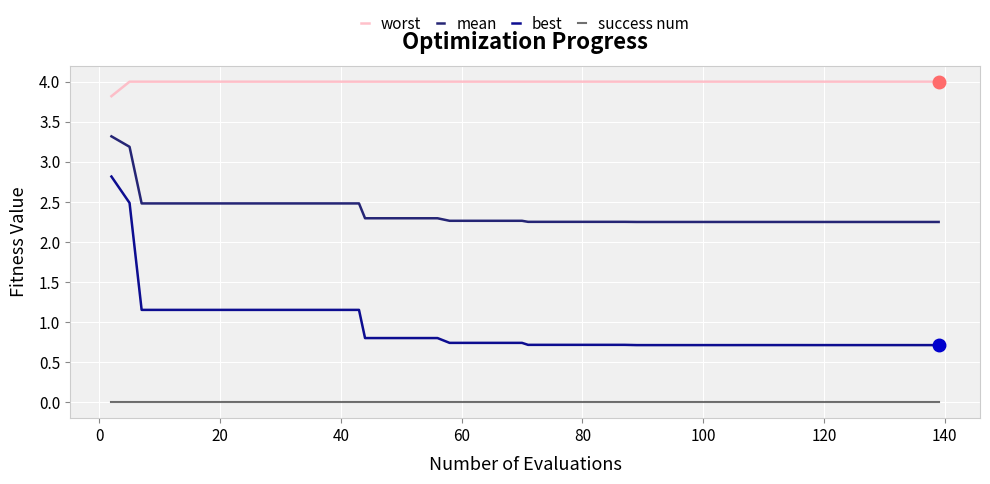

True or false: success num and mean intersect in this chart.

False